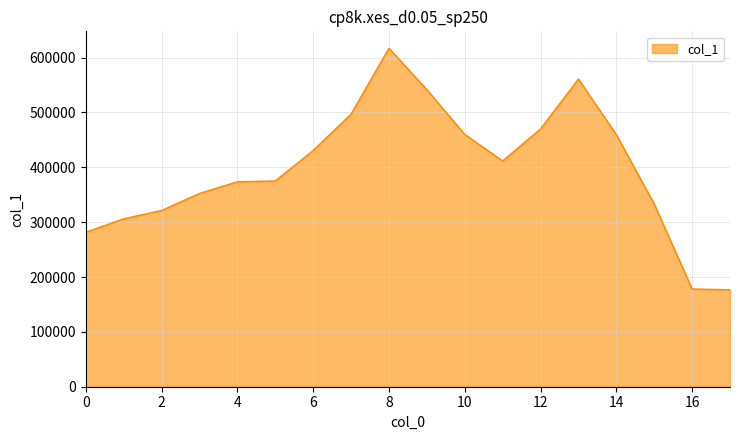

What is the minimum value shown in the chart?

176834